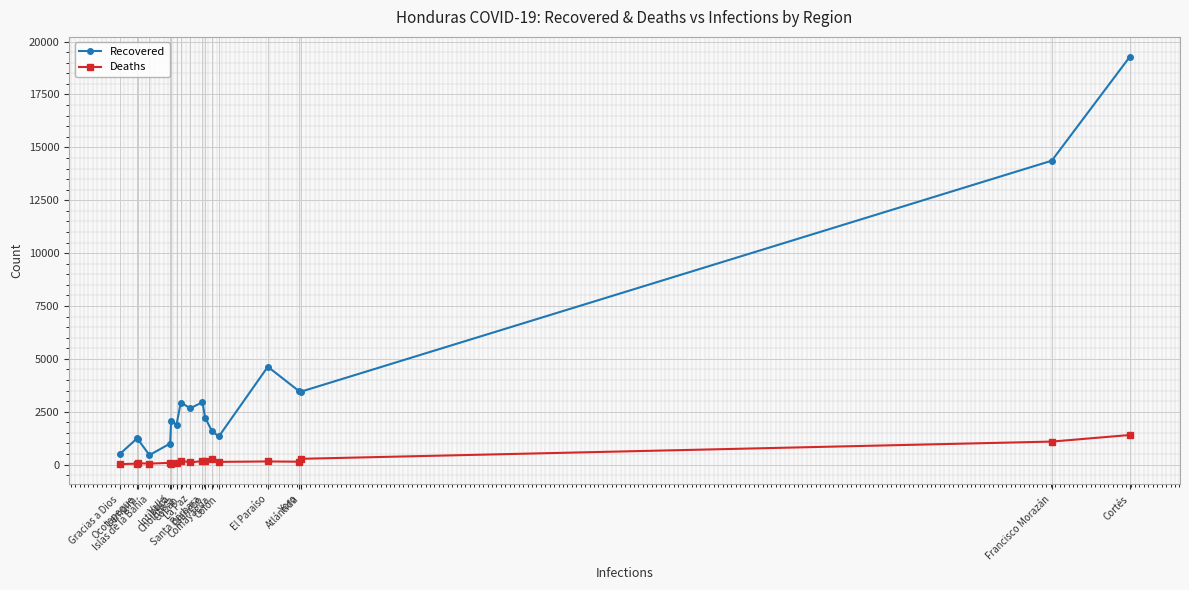

Rank the series at Gracias a Dios from highest to lowest value.

Recovered, Deaths